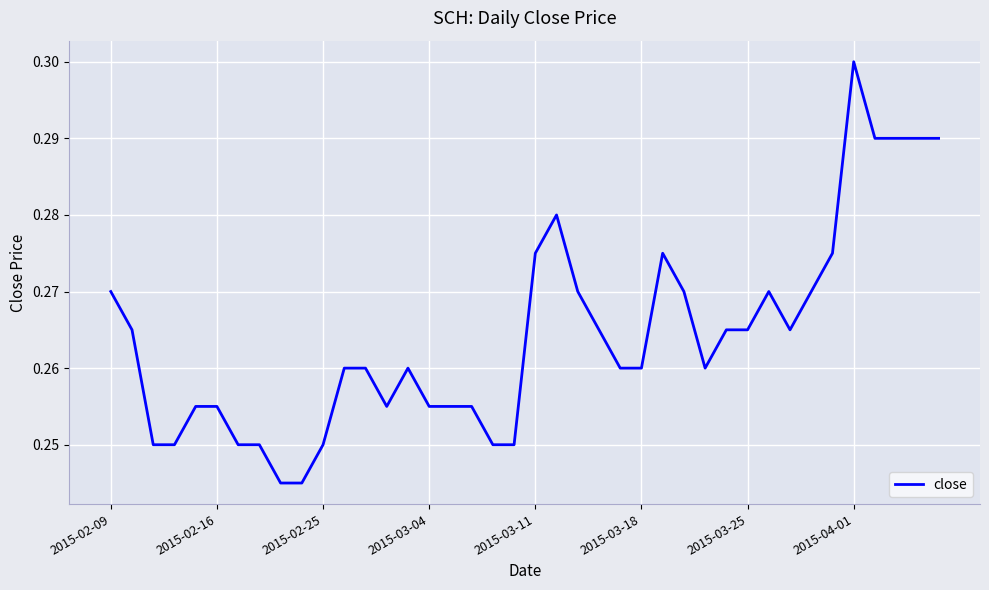

Between 2015-02-25 and 2015-03-25, which is larger?

2015-03-25